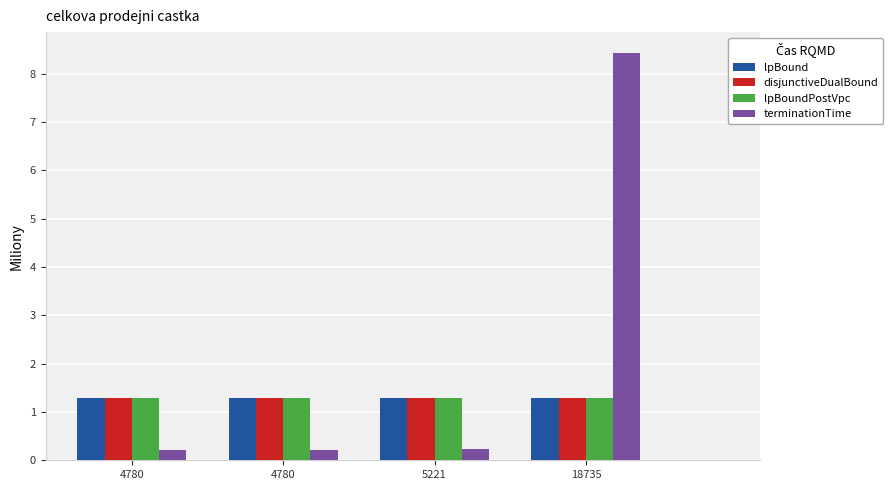

What is the average value of the terminationTime series?

2.3